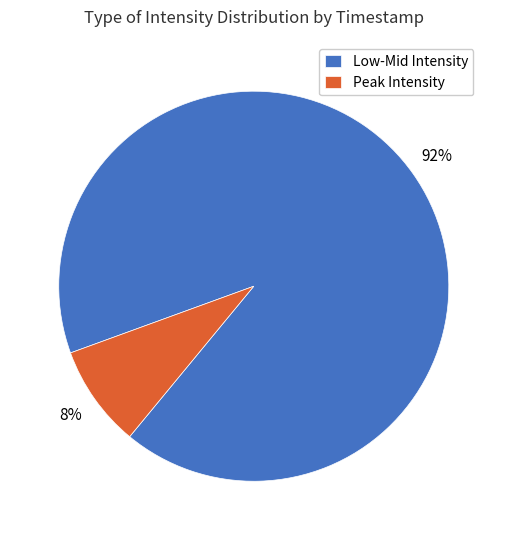

To the nearest percent, what is the average slice percentage?

50%